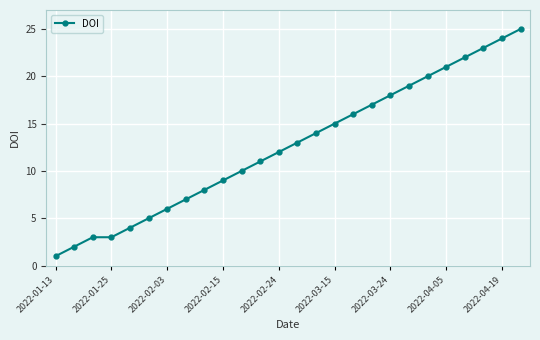

How many data points are less than 13?

13